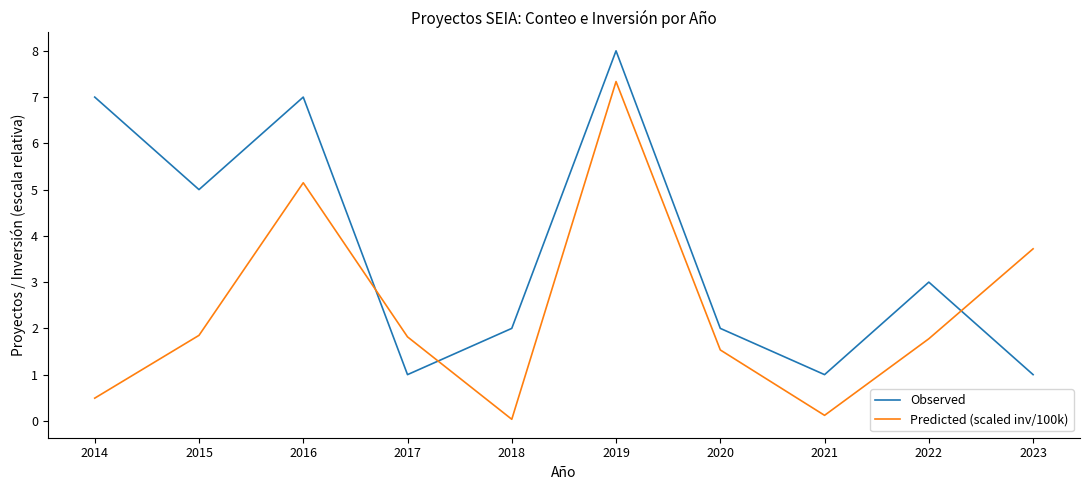

At which category does Predicted (scaled inv/100k) reach its first local peak?

2016